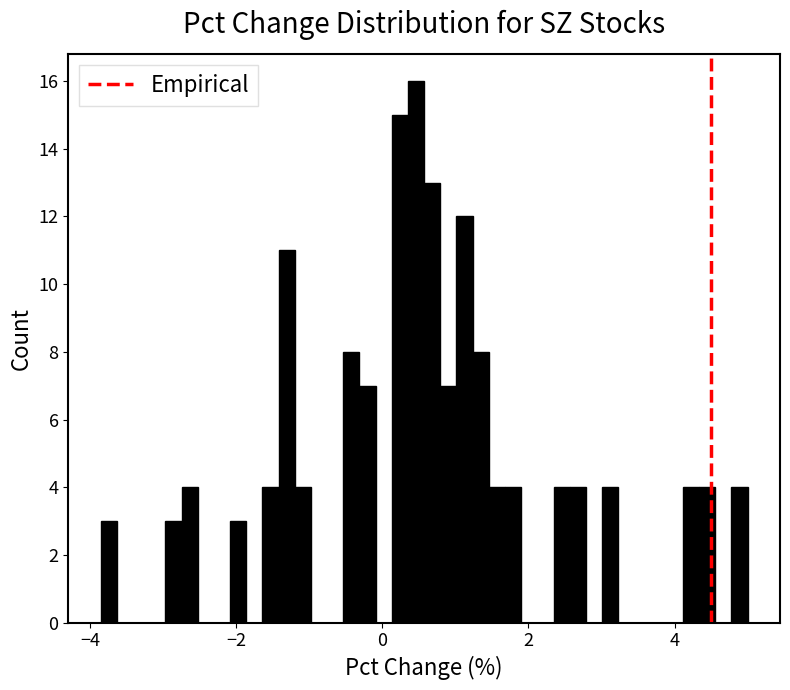

Around what value on the x-axis is the tallest bar? Give the approximate position of its centre, as read against the axis.

0.4